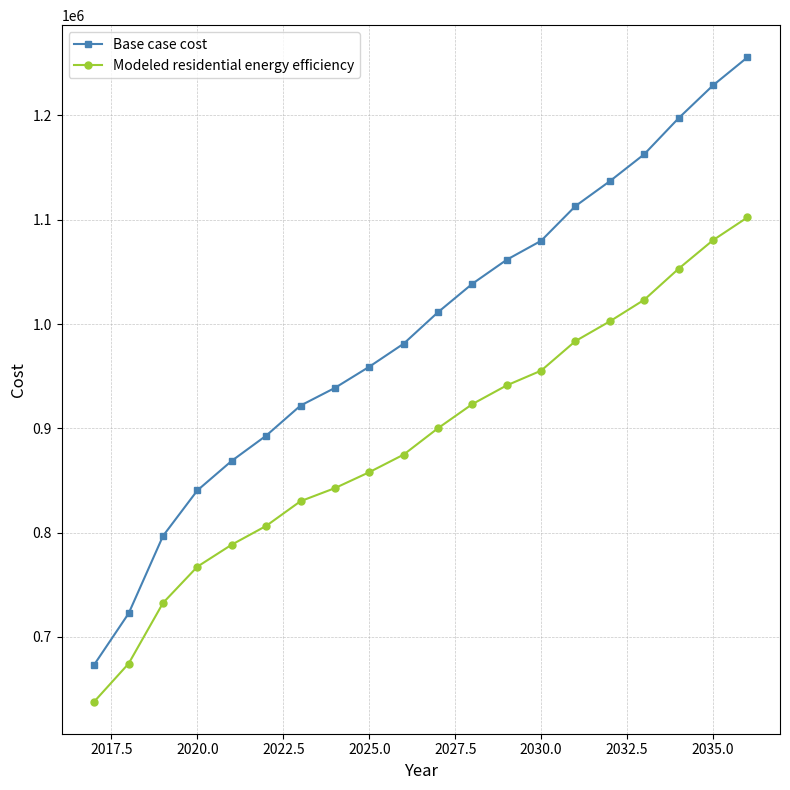

Which series has the largest total across all categories?

Base case cost